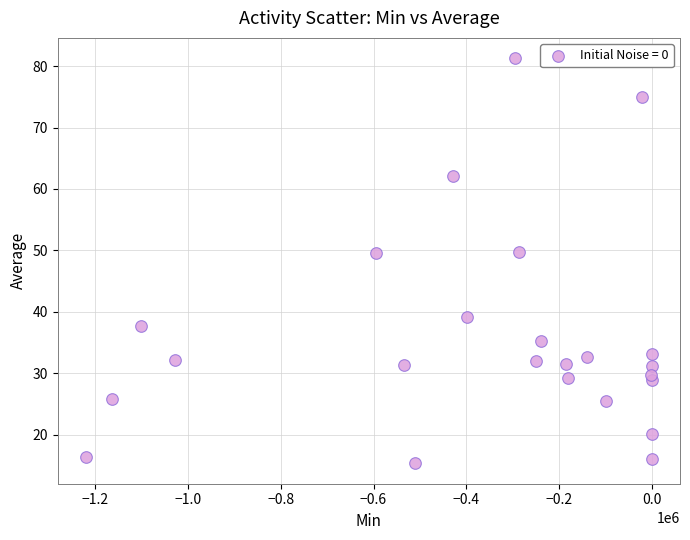

What is the range of Y values (max minus min)?

66.0